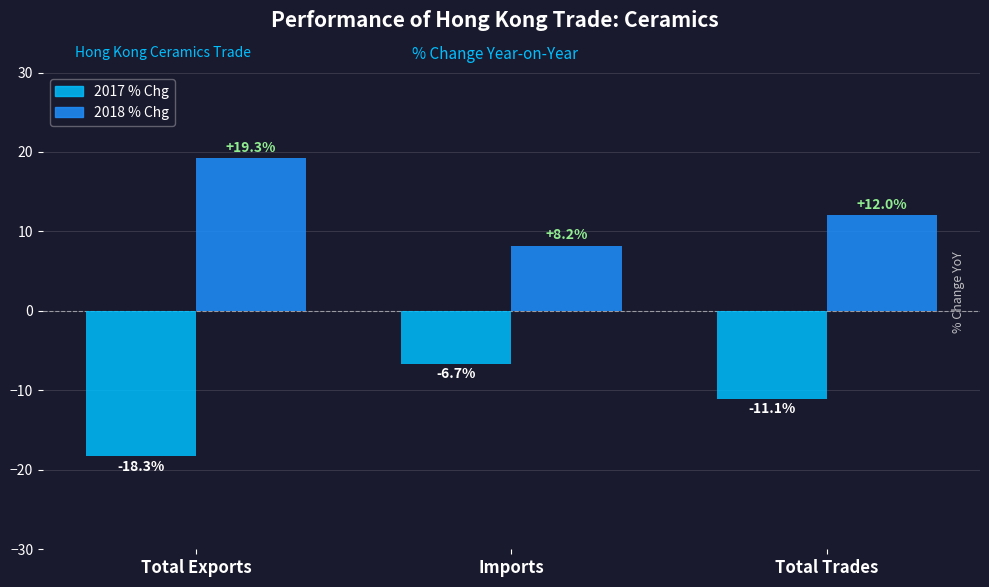

Is it true that 2017 % Chg equals -16.3 at Total Trades?

False